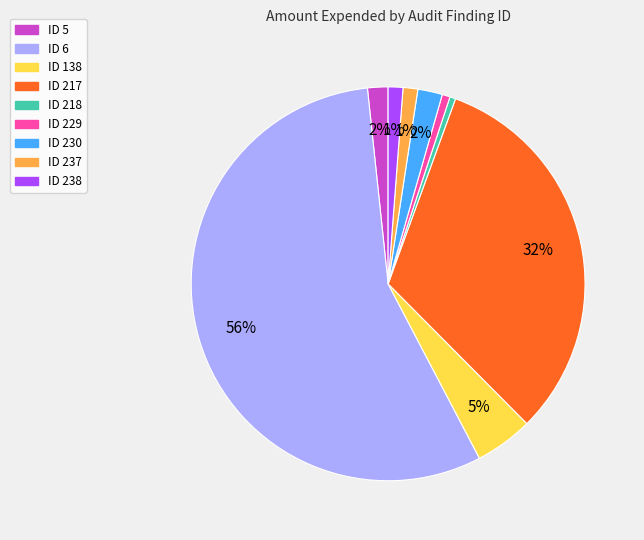

What percentage is the ID 229 slice, to the nearest percent?

1%